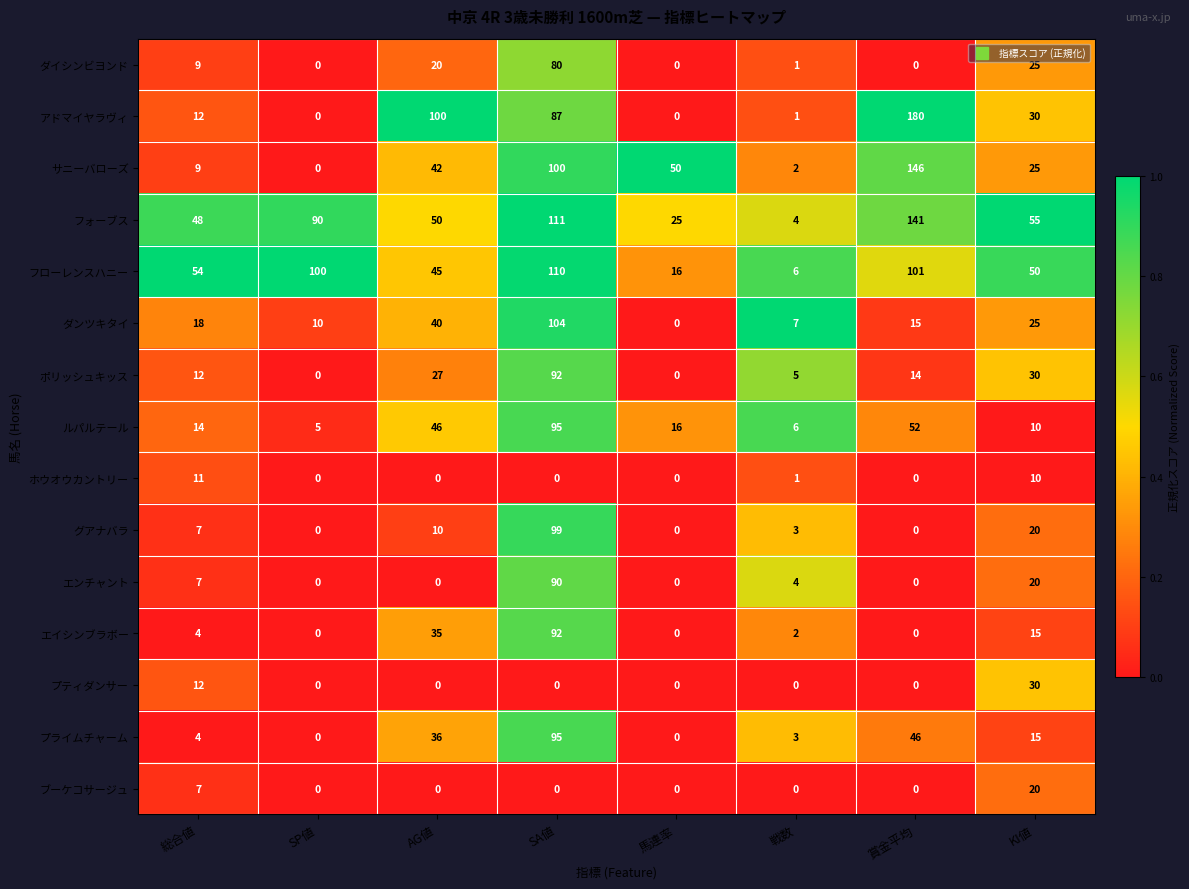

List the labels in order of フローレンスハニー value, smallest first.

戦数, 馬連率, AG値, KI値, 総合値, SP値, 賞金平均, SA値